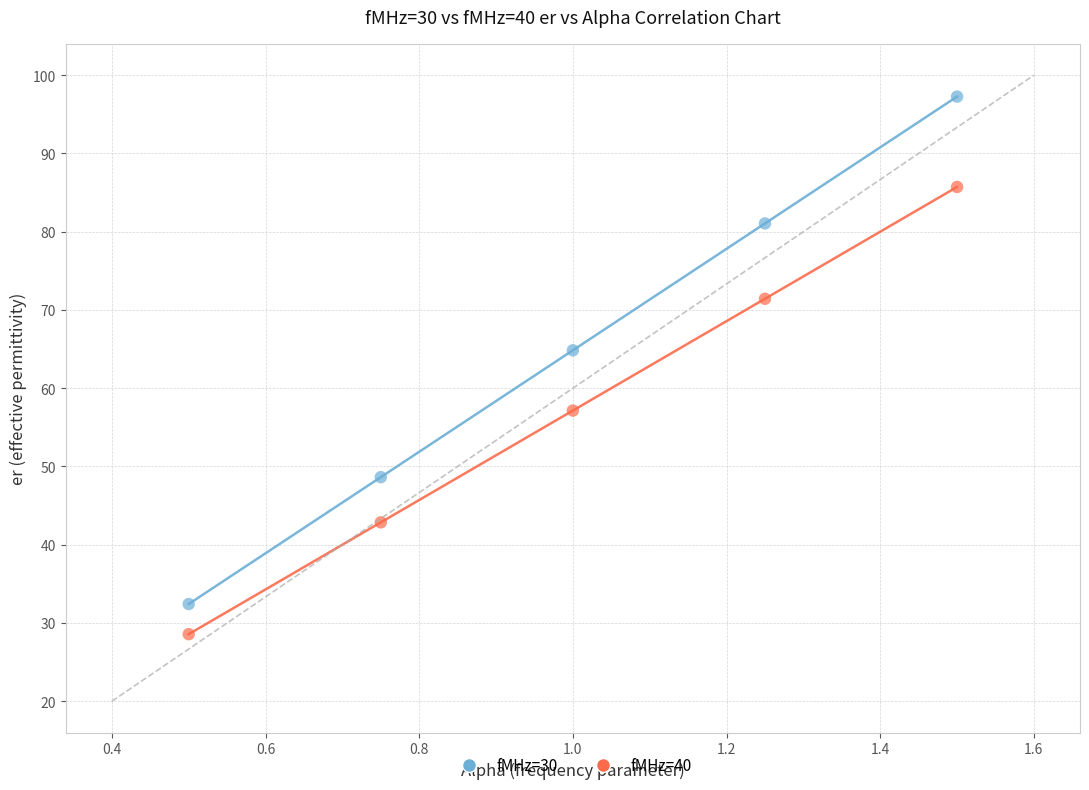

Across all series, what Y value is closest to 62?

64.8